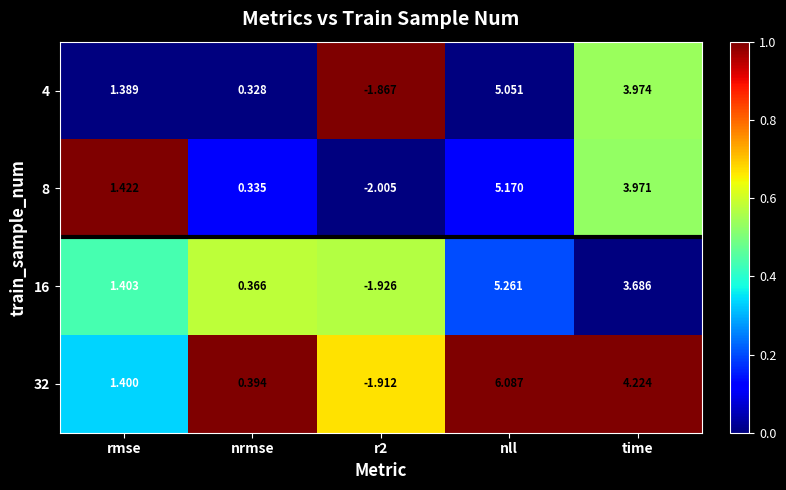

At which label is 32 closest to 2?

rmse